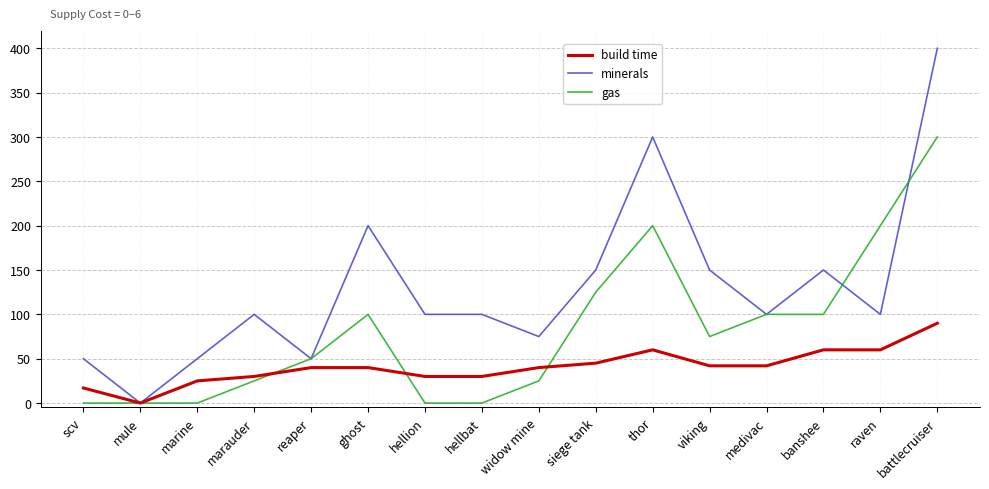

Which series has the widest spread of values?

minerals